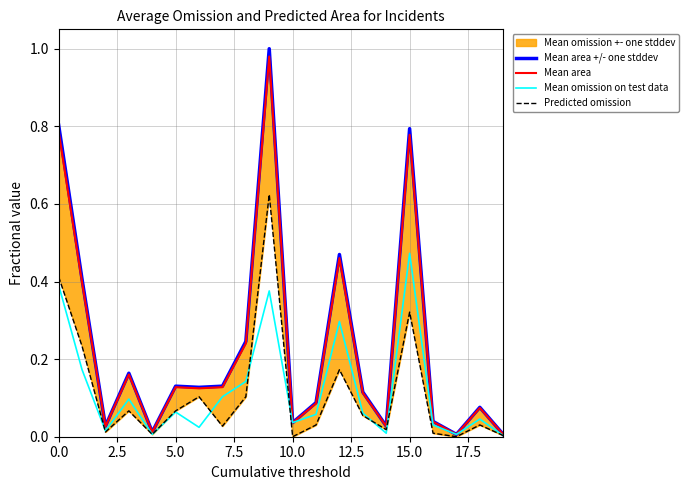

Which series has the largest total across all categories?

Mean area +/- one stddev